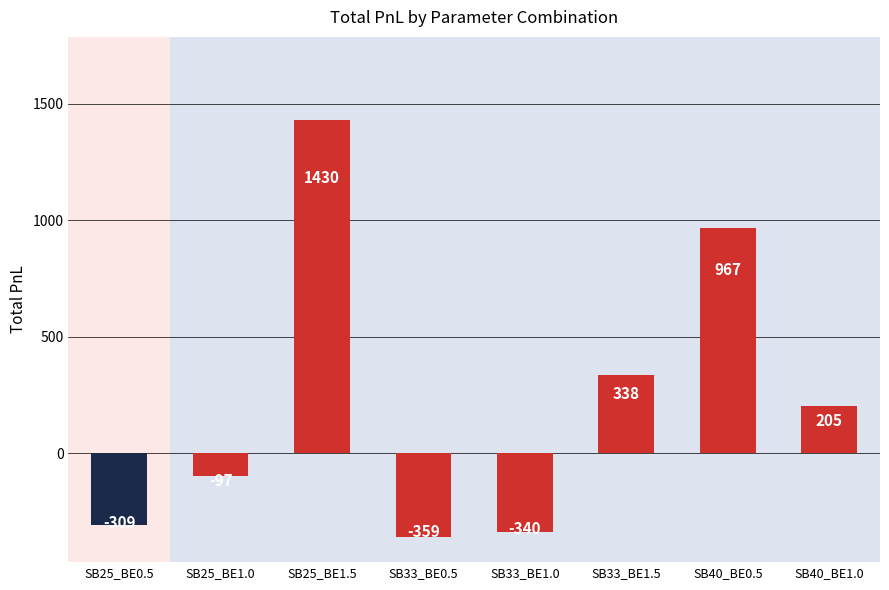

Where is the data nearest to the value 535?

SB33_BE1.5